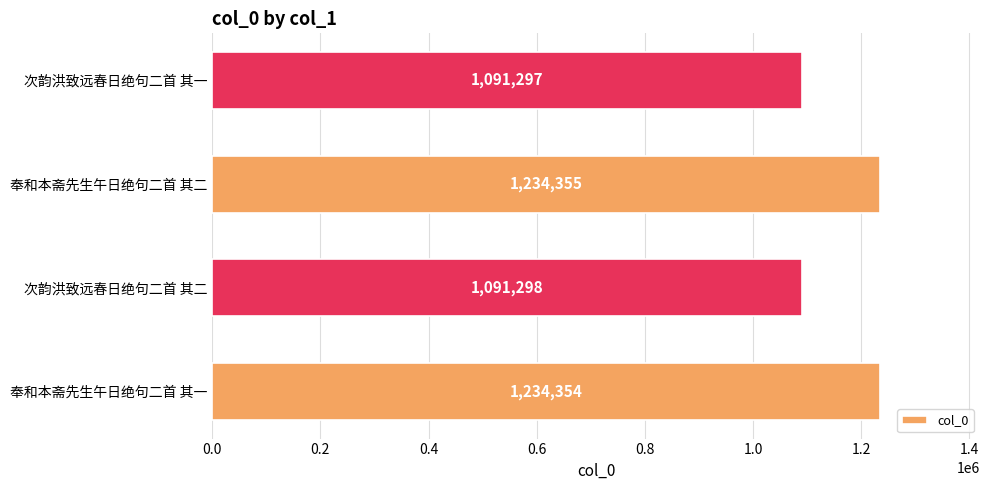

At which category does the chart reach its minimum across all series?

次韵洪致远春日绝句二首 其一